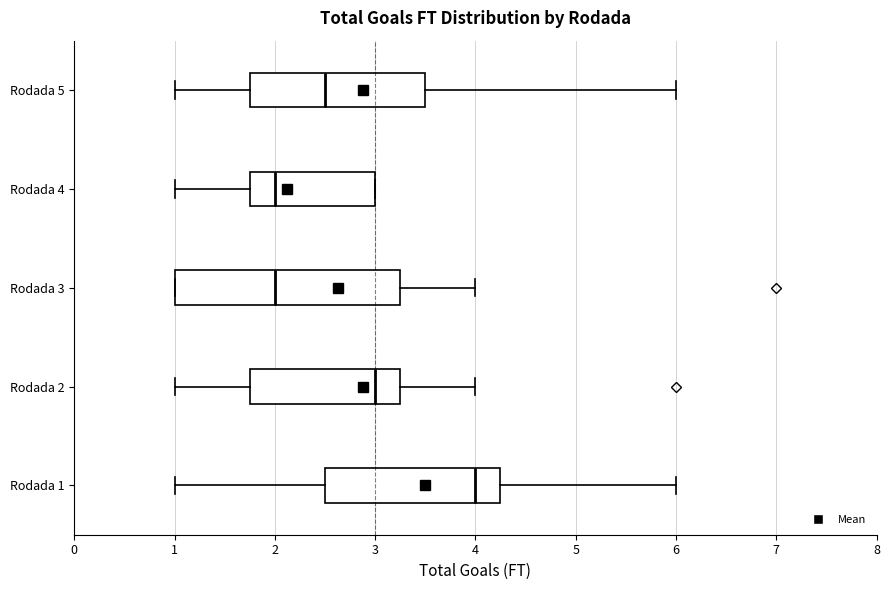

Where does the right whisker of the box for Rodada 2 end on the x-axis? The values are not printed on the chart, so give them approximately, as read against the axis.

4.0